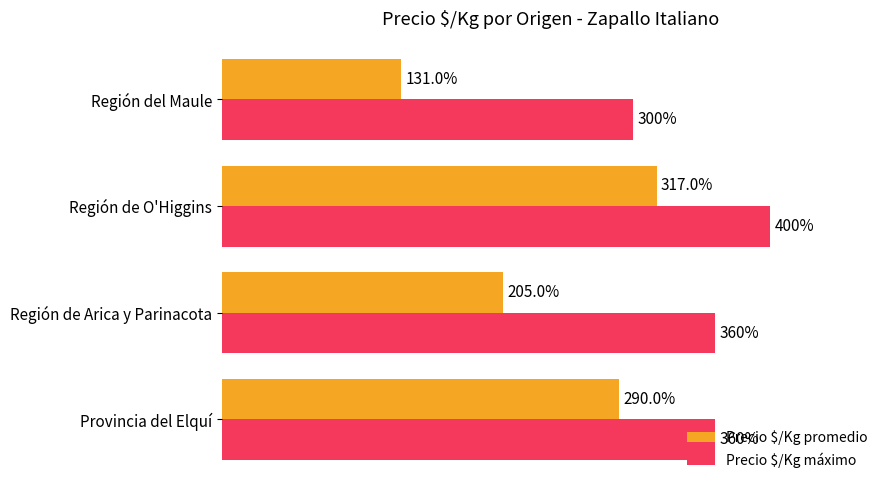

Which series has the largest total across all categories?

Precio $/Kg máximo